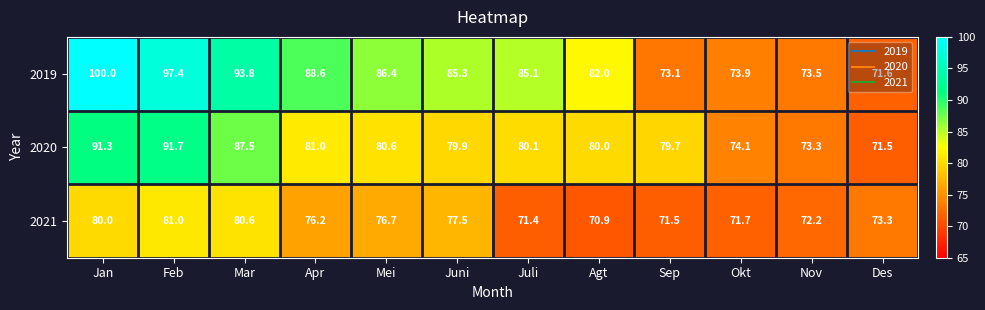

What is the difference between the maximum and second lowest values in the 2019 series?

26.9